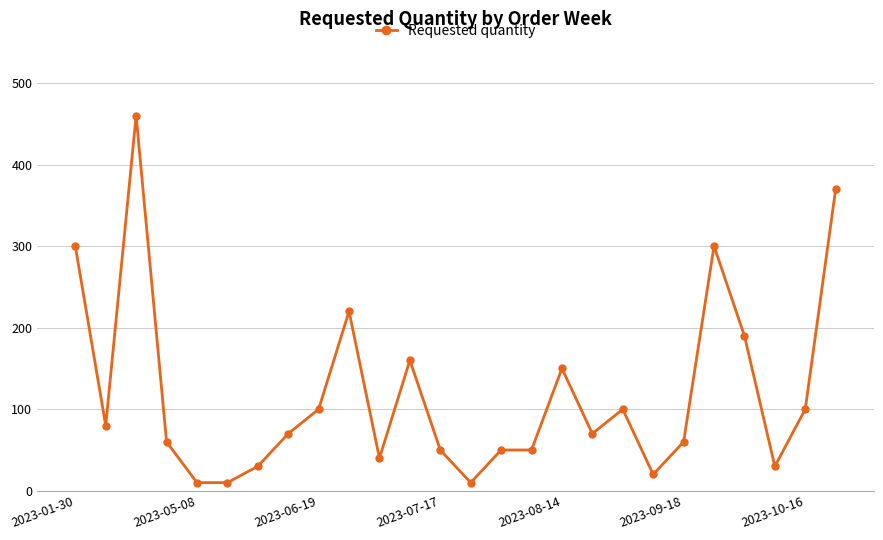

True or false: there are more than 2 points higher than both neighbors.

True